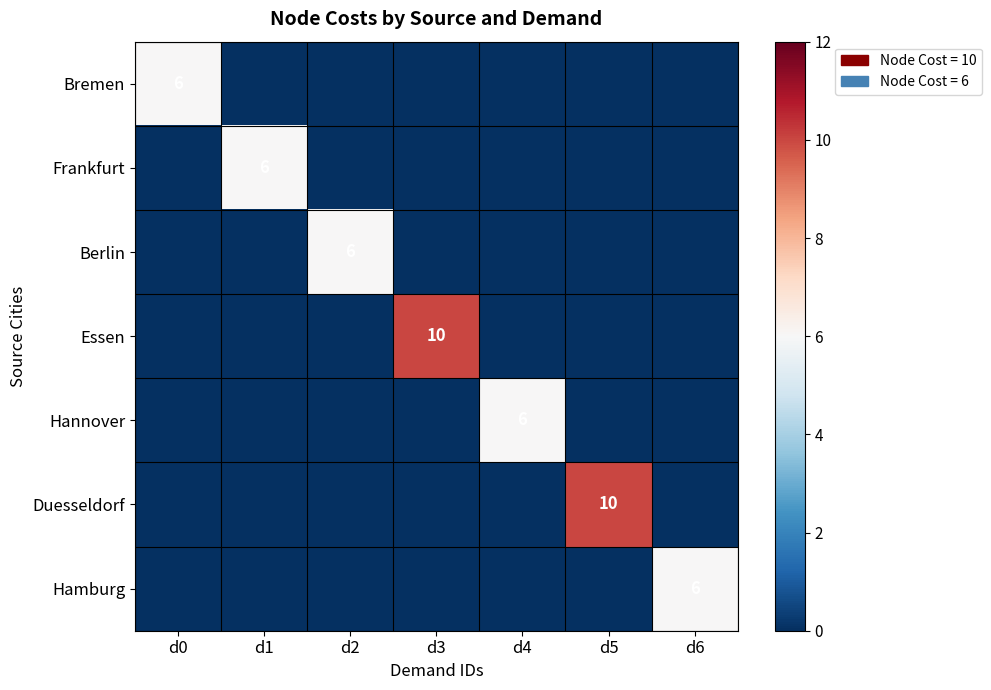

List the labels in order of Duesseldorf value, largest first.

d5, d0, d1, d2, d3, d4, d6